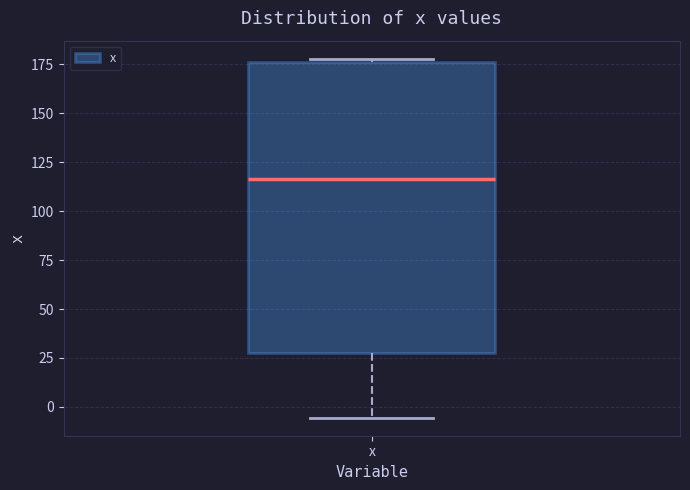

Read this box plot against the y-axis: the position of the median line, the range covered by the box, and the ends of both whiskers. The values are not printed on the chart, so give them approximately, as read against the axis.

median 115, box 25 to 175, whiskers -5 to 180